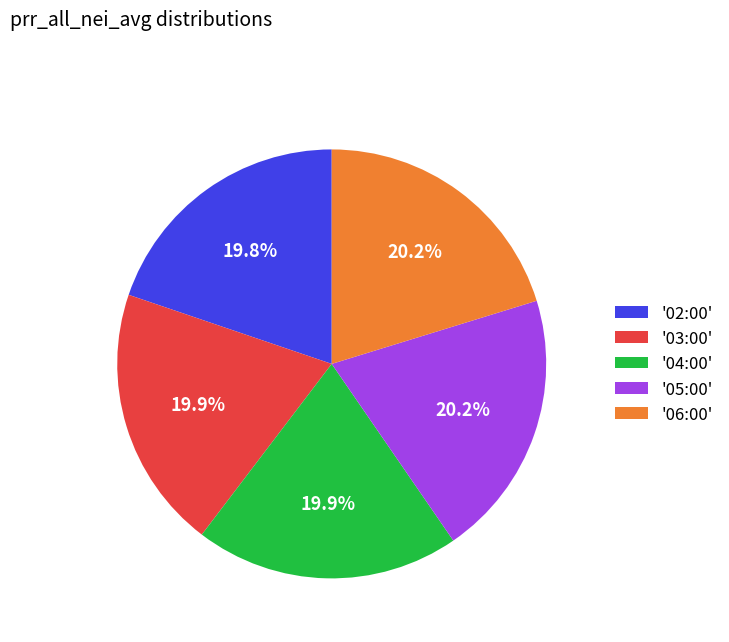

Does any single category account for the majority?

No